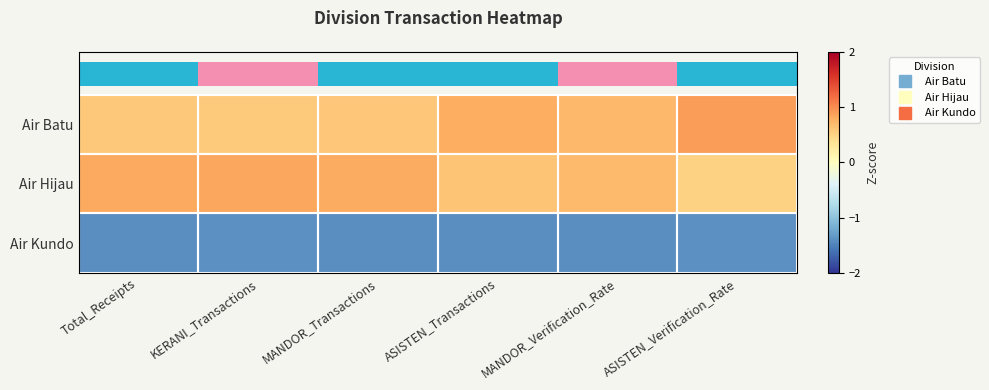

What is the spread (max minus min) of values at KERANI_Transactions?

2.2